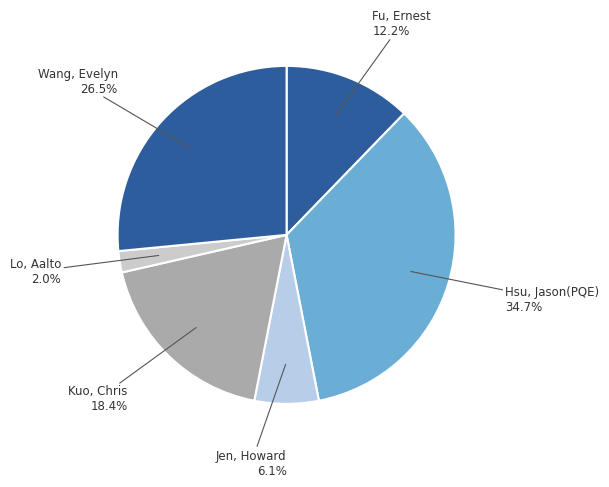

Combined, do Wang, Evelyn and Kuo, Chris account for over 50%?

No